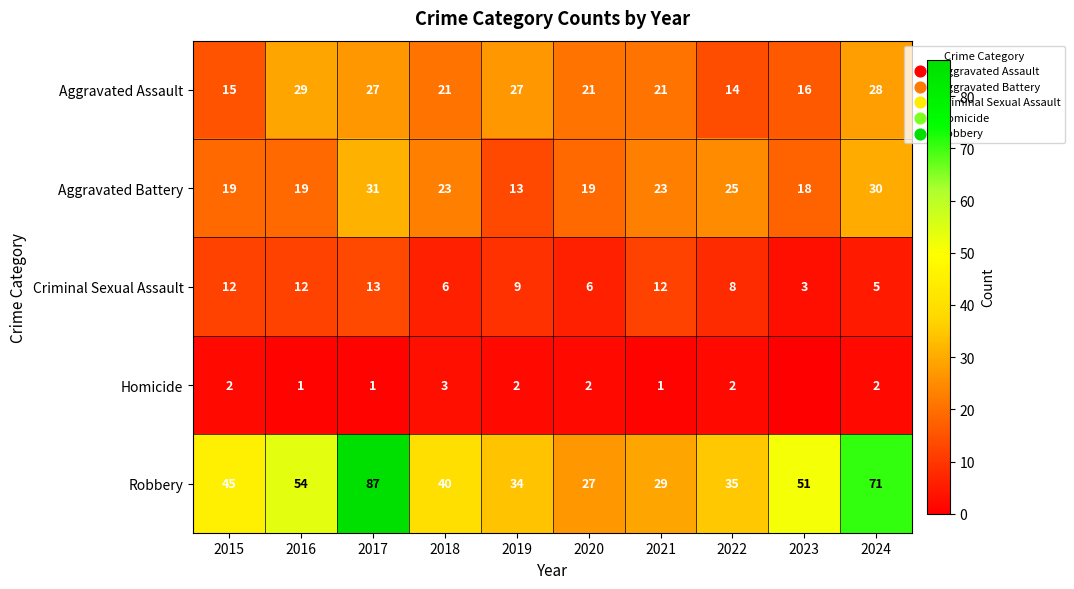

How many values in the Robbery series are below 45?

5